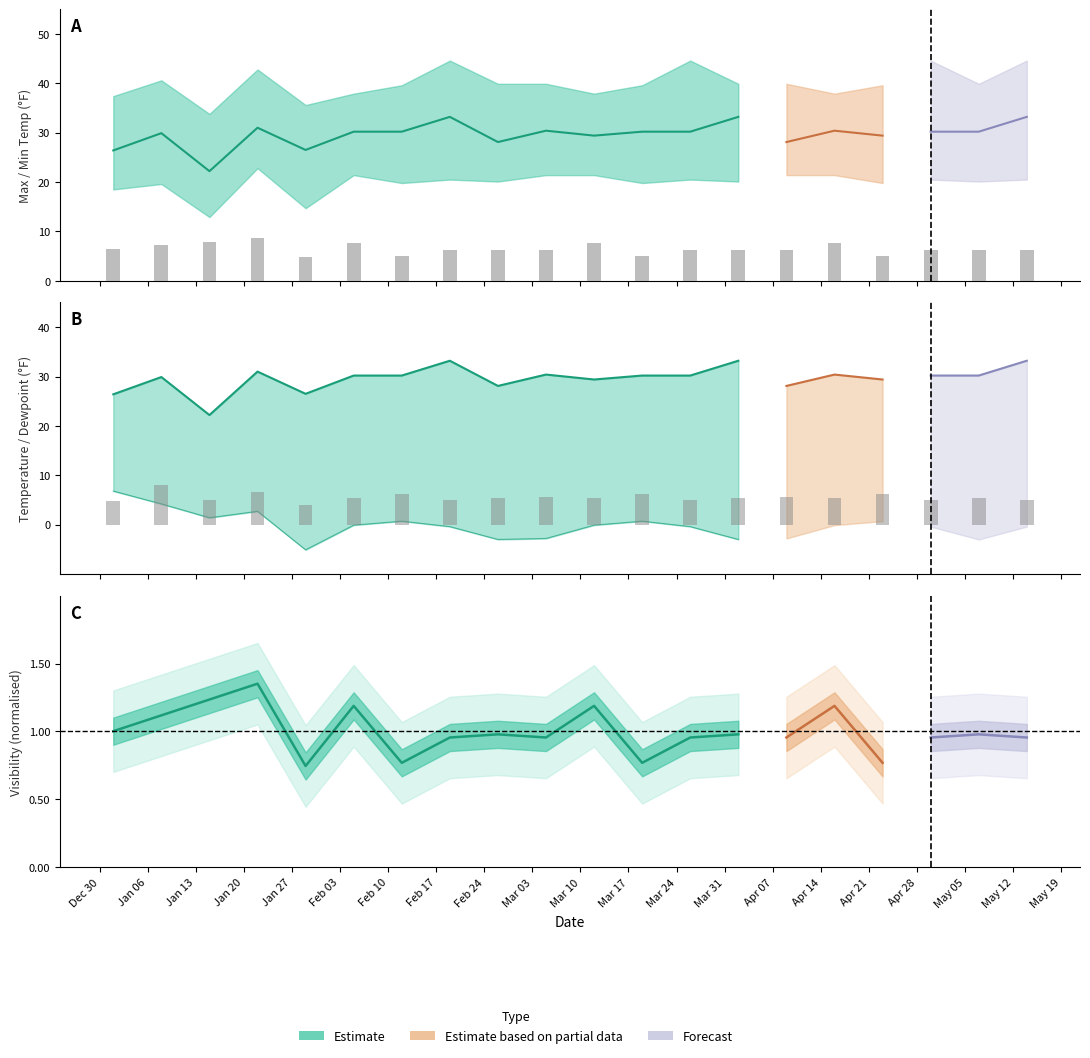

Reading left to right, list all the values displayed in this chart.

TEMP: 26.4	29.9	22.2	31.0	26.5	30.2	30.2	33.2	28.1	30.4	29.4	30.2	30.2	33.2	28.1	30.4	29.4	30.2	30.2	33.2
MAX: 37.4	40.6	33.8	42.8	35.6	37.9	39.6	44.6	39.9	39.9	37.9	39.6	44.6	39.9	39.9	37.9	39.6	44.6	39.9	44.6
MIN: 18.5	19.6	12.9	22.8	14.7	21.4	19.8	20.5	20.1	21.4	21.4	19.8	20.5	20.1	21.4	21.4	19.8	20.5	20.1	20.5
DEWP: 6.8	4.2	1.4	2.7	-5.1	-0.1	0.7	-0.4	-3.0	-2.8	-0.1	0.7	-0.4	-3.0	-2.8	-0.1	0.7	-0.4	-3.0	-0.4
VISIB: 4.3	4.8	5.3	5.8	3.2	5.1	3.3	4.1	4.2	4.1	5.1	3.3	4.1	4.2	4.1	5.1	3.3	4.1	4.2	4.1
WDSP: 2.4	4.0	2.5	3.3	2.0	2.7	3.1	2.5	2.7	2.8	2.7	3.1	2.5	2.7	2.8	2.7	3.1	2.5	2.7	2.5